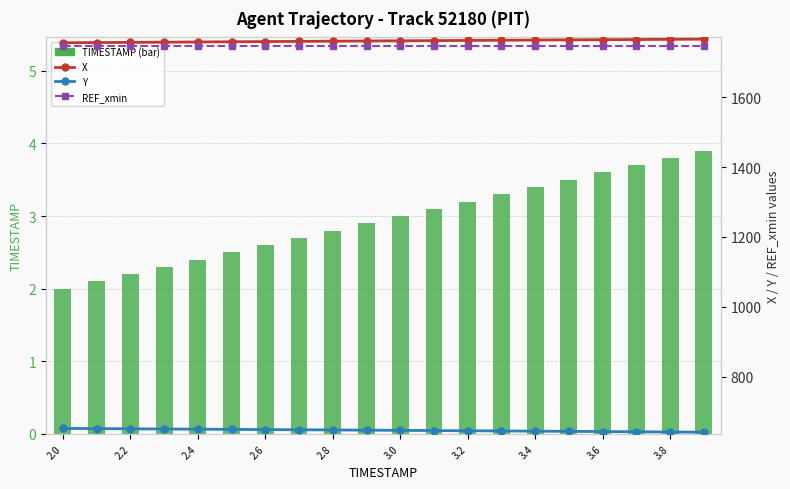

What is the approximate value of Y at 3.2?

644.6